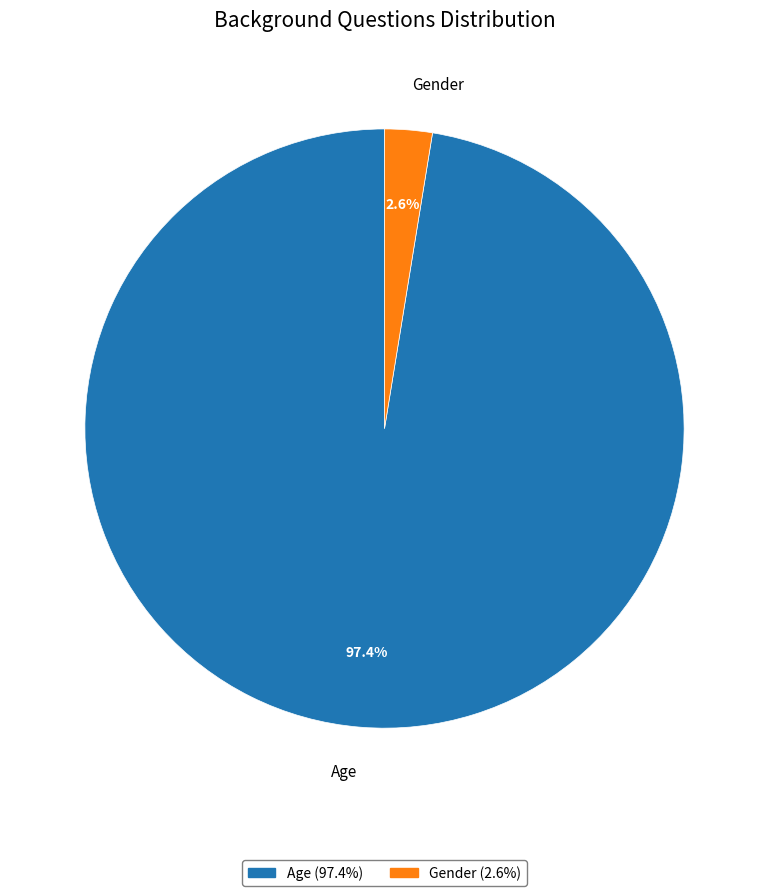

What is the largest slice in the pie chart?

Age